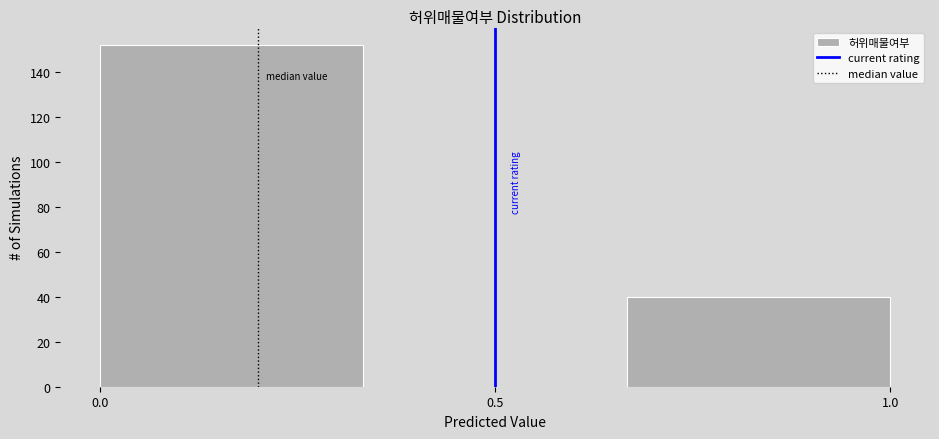

What is the height of the bar covering 0.65 to 1.00 on the x-axis? Neither the bar edges nor the heights are printed on the chart, so give them approximately, as read against the axes.

40